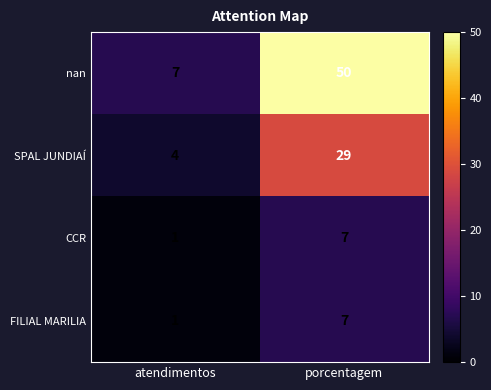

What is the difference between the maximum and minimum values in the CCR series?

6